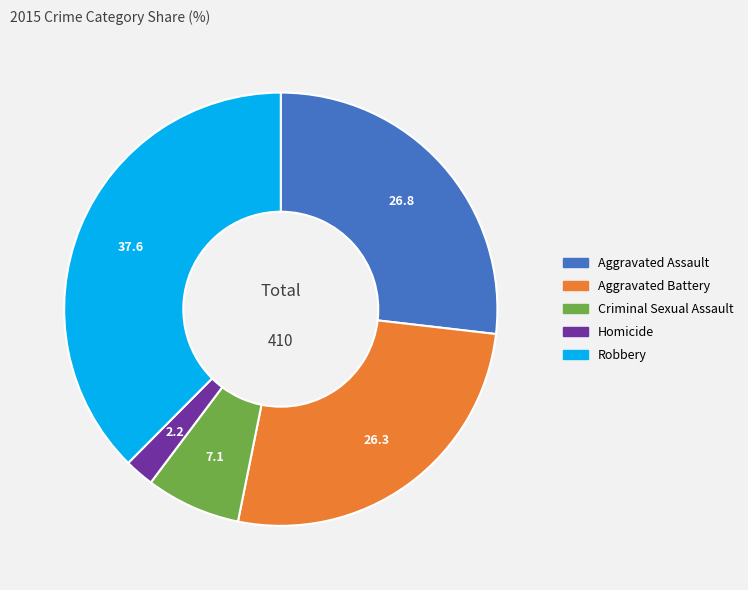

Is the sum of Aggravated Assault and Criminal Sexual Assault greater than half?

No